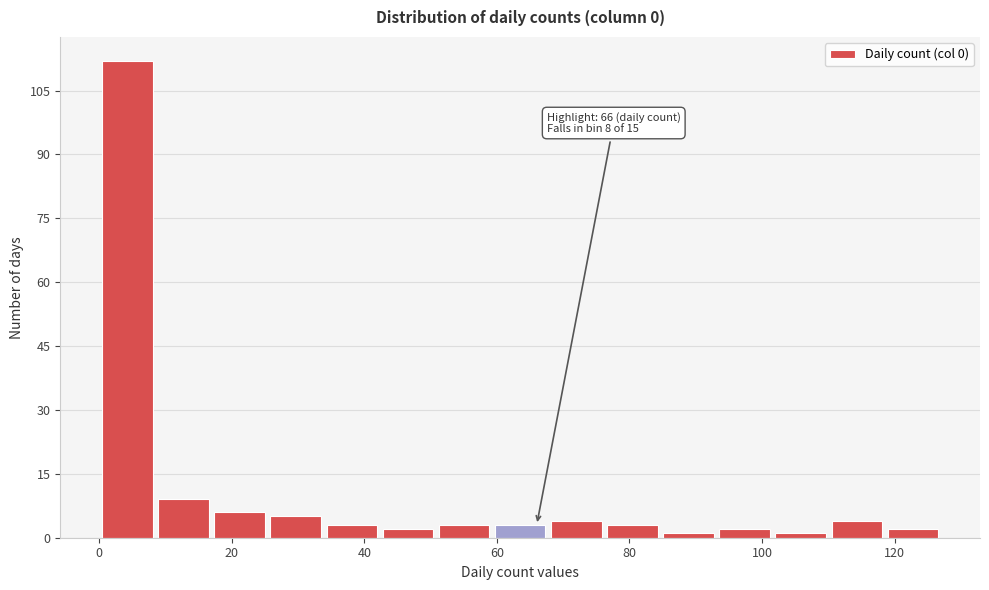

Over which range of the x-axis is the bar tallest?

0 to 8